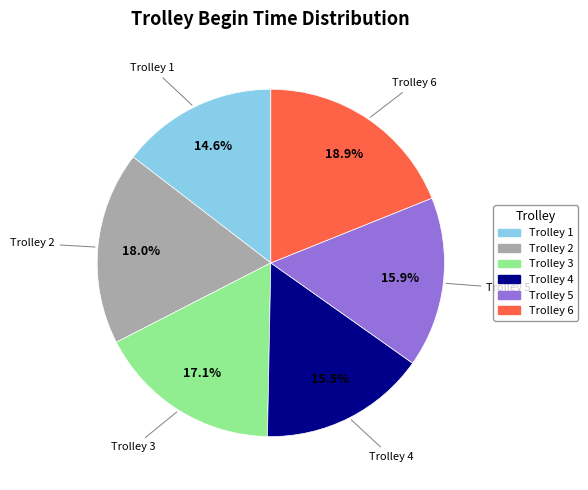

Between Trolley 6 and Trolley 5, which is larger?

Trolley 6